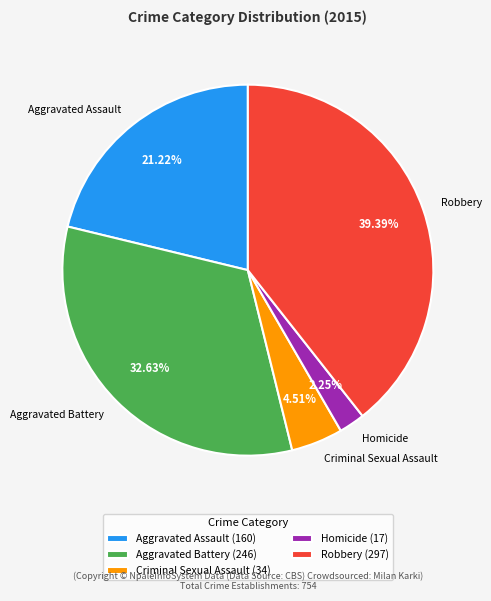

Rank the categories by value from lowest to highest.

Homicide, Criminal Sexual Assault, Aggravated Assault, Aggravated Battery, Robbery